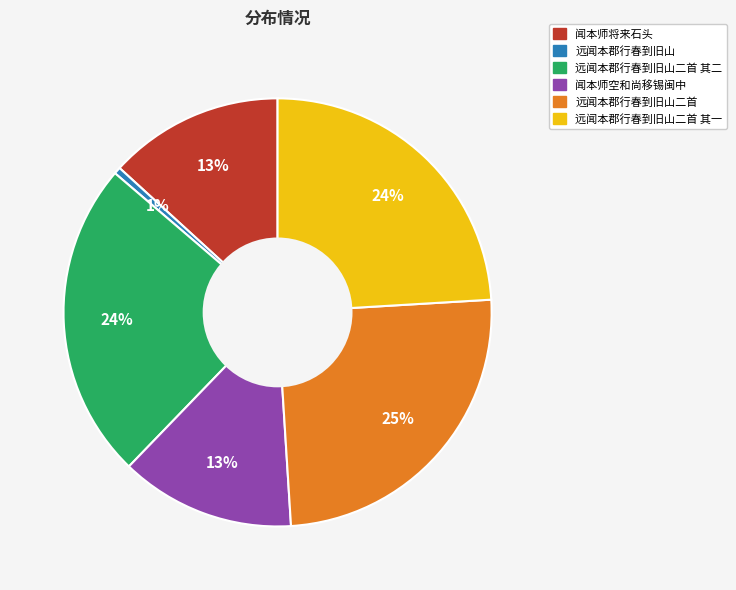

Is it true that 远闻本郡行春到旧山二首 is 18% of the pie?

False